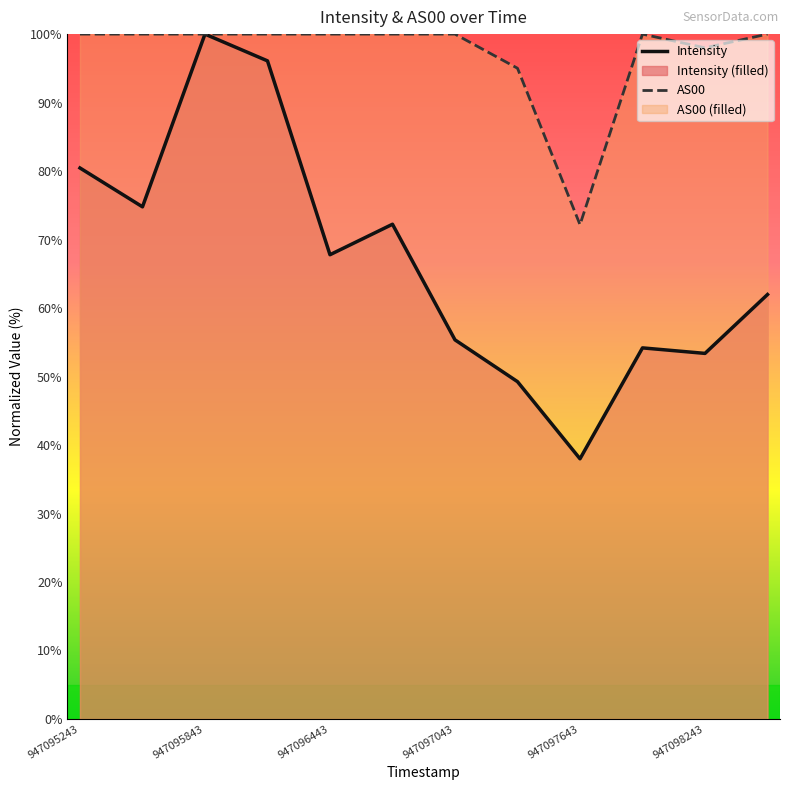

At which category is the sum across all series the highest?

947095843